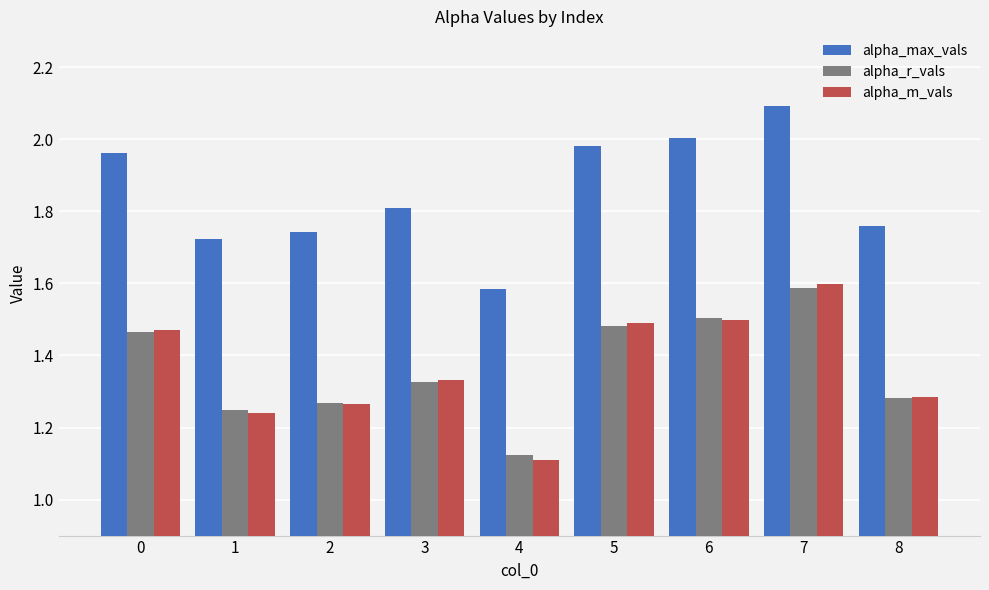

What are all the series names shown in the legend?

alpha_max_vals, alpha_r_vals, alpha_m_vals